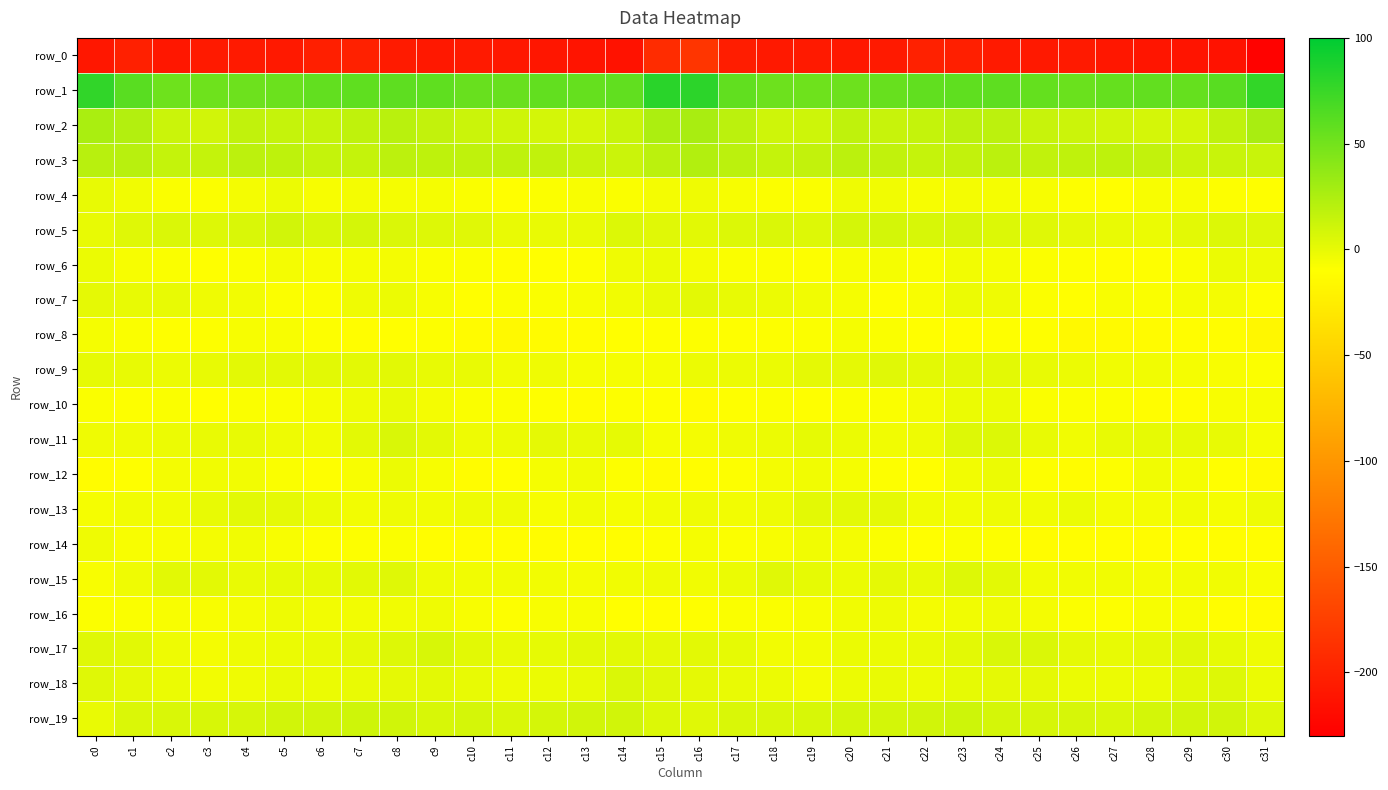

Reading left to right, transcribe all the data shown in this chart.

row_0: -208.8	-201.6	-208.8	-206.8	-207.4	-208.0	-202.5	-200.7	-205.8	-208.2	-206.5	-208.4	-210.3	-211.5	-213.3	-191.7	-183.0	-204.7	-207.6	-206.5	-208.2	-206.5	-200.7	-202.5	-207.3	-207.6	-207.0	-209.1	-210.9	-212.2	-213.6	-228.0
row_1: 78.6	60.9	52.1	52.0	52.4	53.6	57.1	58.4	59.2	58.3	54.4	54.7	57.5	56.1	57.9	81.5	80.4	57.7	52.3	52.1	52.5	55.2	57.6	58.6	59.4	56.7	53.9	56.0	57.3	55.6	61.8	77.6
row_2: 26.0	22.1	12.6	9.7	16.4	14.8	14.4	17.3	19.7	15.6	12.7	10.8	8.6	8.0	13.1	25.9	27.1	19.3	10.7	11.5	17.1	14.1	15.0	18.6	18.8	14.0	12.1	10.1	8.0	8.6	17.2	27.0
row_3: 20.4	20.4	15.4	15.2	18.5	18.1	15.0	15.0	18.2	17.6	17.0	17.9	16.7	14.0	12.6	19.2	23.1	18.9	15.0	16.2	19.2	16.6	14.3	16.0	19.0	16.3	17.4	17.8	16.0	12.4	13.3	13.1
row_4: -0.3	-4.4	-8.2	-8.6	-5.7	-2.3	-6.4	-5.5	-6.0	-5.8	-8.1	-10.5	-8.6	-7.2	-8.0	-5.6	-3.2	-6.7	-8.5	-7.7	-3.7	-3.8	-6.9	-5.3	-5.8	-6.6	-9.4	-10.3	-7.6	-7.4	-9.3	-9.6
row_5: -0.3	3.5	5.5	4.2	6.1	9.7	7.0	7.9	5.4	4.4	2.9	-0.8	-0.8	-0.3	5.0	2.8	2.1	4.7	5.3	4.5	8.0	8.8	6.7	7.4	4.9	4.0	1.3	-0.9	-1.3	1.9	4.8	4.0
row_6: -1.4	-6.5	-8.3	-9.8	-8.2	-5.5	-7.5	-5.7	-5.3	-7.7	-8.7	-10.9	-10.4	-9.4	-3.7	-1.6	-5.7	-8.2	-8.8	-9.5	-6.9	-5.9	-7.7	-5.0	-6.2	-8.4	-9.3	-11.2	-9.8	-8.2	-1.8	-2.9
row_7: 0.9	-0.1	-0.5	-3.7	-4.6	-8.8	-8.7	-3.4	-2.0	-6.7	-10.4	-8.6	-8.0	-6.8	-4.4	-0.7	1.9	-0.3	-1.8	-4.0	-5.9	-9.6	-7.2	-1.9	-3.6	-8.6	-10.4	-7.5	-7.9	-6.0	-5.5	-10.1
row_8: -6.0	-7.9	-9.8	-9.2	-6.6	-7.5	-9.3	-10.9	-10.8	-9.5	-12.9	-15.3	-13.0	-12.6	-10.6	-9.8	-9.4	-10.1	-9.4	-8.6	-6.2	-8.3	-10.3	-11.3	-10.0	-10.2	-14.9	-14.1	-12.9	-11.8	-11.7	-16.5
row_9: 0.7	-0.1	-1.9	0.0	1.8	1.9	2.7	1.4	2.4	0.0	-0.6	-4.0	-3.8	-5.7	-6.0	-6.3	-2.1	-2.0	-1.4	1.2	1.3	2.8	1.5	1.7	2.0	-0.5	-1.9	-4.1	-4.3	-5.7	-7.2	-8.8
row_10: -8.3	-9.0	-7.9	-10.3	-8.2	-7.9	-6.2	-3.1	-0.5	-5.6	-8.2	-8.8	-9.9	-12.7	-9.1	-9.8	-13.2	-9.7	-8.8	-9.7	-7.8	-7.8	-5.5	-1.7	-1.4	-7.7	-8.4	-8.8	-11.3	-11.9	-7.3	-6.5
row_11: -3.3	-3.4	-1.9	-0.7	-0.5	-3.0	-4.1	1.4	6.0	1.5	-2.8	-2.4	1.0	-0.1	0.6	-5.7	-5.2	-3.5	-1.9	0.1	-1.4	-4.1	-3.0	4.1	4.8	-0.1	-4.0	-0.5	0.7	0.3	-0.1	-5.9
row_12: -12.3	-9.9	-5.5	-4.4	-5.0	-7.9	-10.2	-7.5	-2.1	-6.5	-12.4	-10.8	-5.9	-4.3	-9.0	-13.1	-11.7	-9.0	-5.1	-4.0	-6.1	-9.1	-10.2	-4.9	-2.5	-9.3	-12.8	-9.2	-4.1	-5.9	-10.3	-14.0
row_13: -6.2	-4.3	-3.8	-0.2	2.2	1.1	-1.3	-4.6	-2.7	-3.9	-2.6	-3.3	-6.3	-4.0	-6.1	-4.5	-3.4	-4.4	-2.9	1.6	1.4	1.2	-3.9	-4.0	-2.6	-4.3	-1.7	-5.2	-5.4	-3.9	-6.3	-2.9
row_14: -3.2	-7.1	-7.6	-5.6	-4.0	-7.1	-9.3	-9.0	-7.7	-11.7	-12.3	-11.2	-12.7	-11.5	-11.3	-9.2	-6.2	-8.5	-7.2	-4.0	-5.5	-7.9	-10.3	-7.9	-9.2	-12.2	-12.0	-11.6	-12.6	-10.7	-11.6	-11.0
row_15: -7.1	-3.6	2.3	1.5	-1.2	0.7	0.7	2.4	4.0	-2.5	-4.4	-4.1	-4.9	-5.7	-4.2	-3.7	-4.1	-1.2	2.8	0.6	-1.3	1.3	0.1	4.0	1.9	-4.1	-4.2	-4.2	-5.6	-4.8	-4.3	-7.4
row_16: -8.4	-7.8	-7.6	-7.4	-5.3	-2.9	-4.7	-4.5	-4.1	-3.7	-7.3	-9.6	-7.4	-6.6	-10.4	-11.2	-10.0	-8.0	-7.7	-6.8	-4.0	-3.1	-5.5	-4.3	-3.4	-5.1	-8.5	-9.0	-6.5	-7.4	-11.7	-13.4
row_17: 3.6	2.5	-2.8	-5.5	-2.8	-1.5	-0.8	0.9	4.2	6.9	2.4	-0.2	0.5	2.1	2.4	1.0	1.8	0.6	-4.5	-4.9	-1.7	-1.5	-0.6	1.6	6.4	5.3	0.8	-0.1	1.0	3.0	0.5	-3.3
row_18: 3.8	0.8	-1.7	-4.6	-3.7	-0.6	-1.6	-0.7	1.0	1.4	-0.3	-2.7	-1.5	-0.2	5.3	2.7	1.1	-1.0	-2.4	-5.3	-1.8	-1.0	-1.9	0.2	1.2	0.8	-1.6	-2.1	-1.7	2.5	4.3	-1.4
row_19: -0.7	5.5	6.5	6.6	7.8	9.5	9.4	10.7	10.4	6.9	8.2	6.0	8.4	9.1	9.6	4.7	3.2	6.4	6.2	6.8	8.7	9.1	9.6	11.3	8.5	7.2	7.3	6.5	9.0	9.4	9.2	4.4